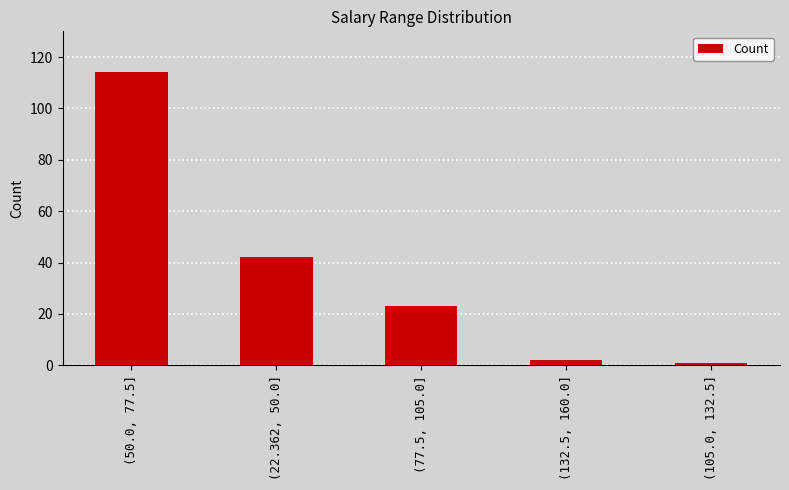

The value at (50.0, 77.5] is 114. True or false?

True